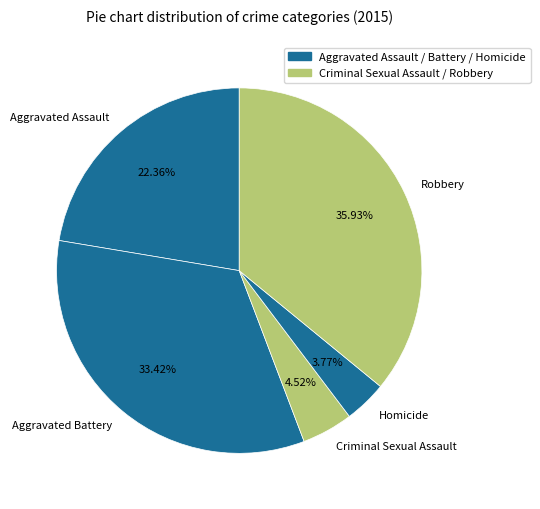

To the nearest percent, what is the combined percentage of Robbery and Aggravated Assault?

58%